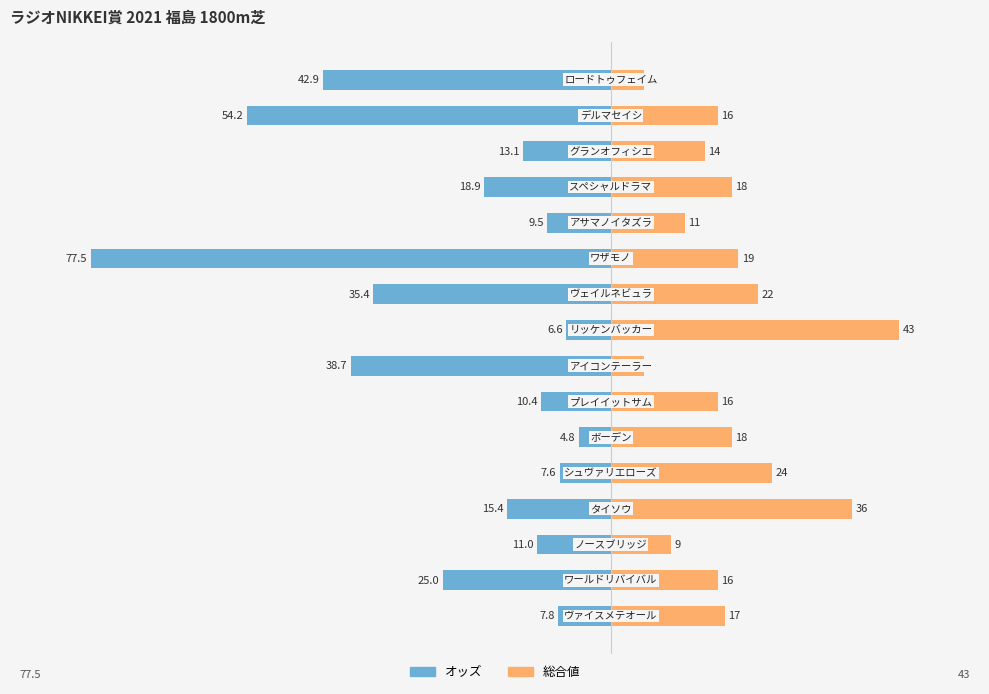

What is the sum of all 総合値 values?

289.0